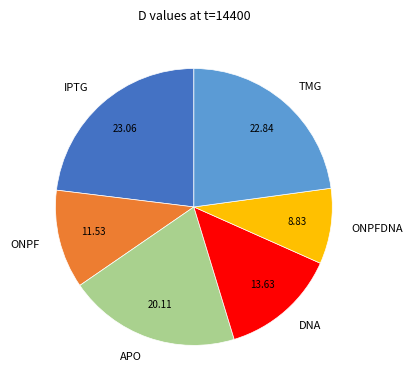

What is the smallest slice in the pie chart?

ONPFDNA